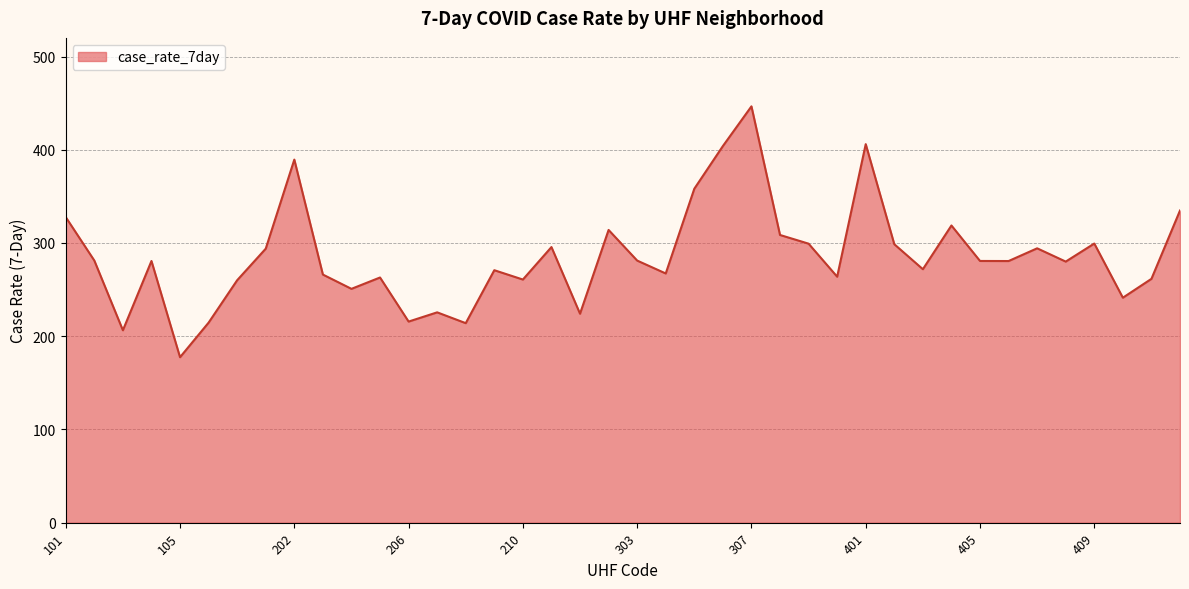

What is the difference between the maximum and minimum values?

269.1